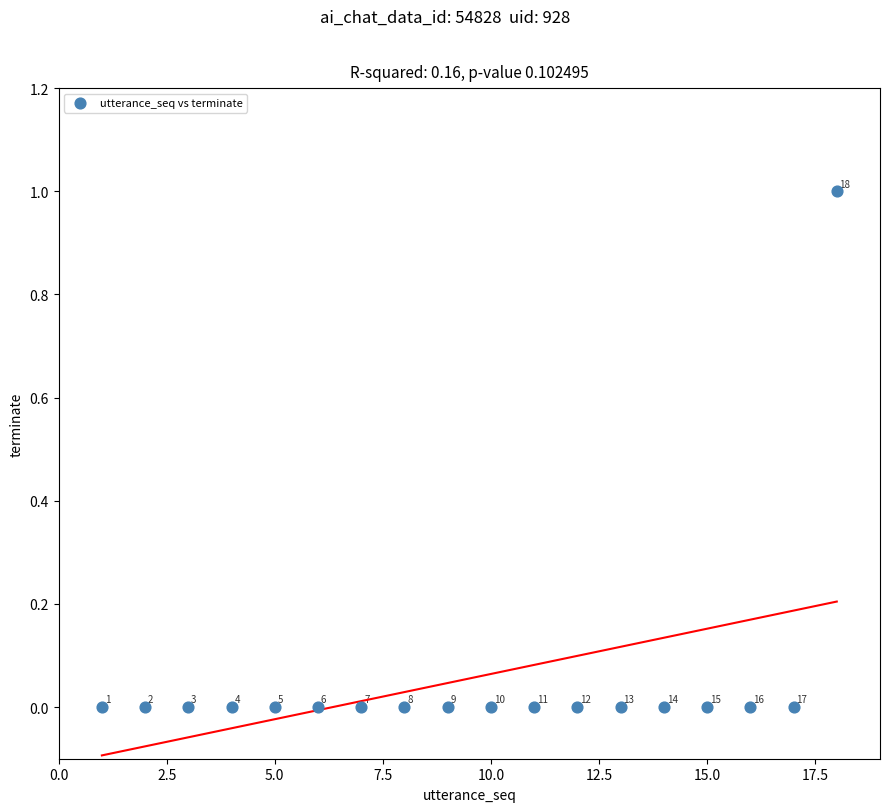

List the coordinates of all points as (Y, X) pairs, reading left to right.

(0, 1)  (0, 2)  (0, 3)  (0, 4)  (0, 5)  (0, 6)  (0, 7)  (0, 8)  (0, 9)  (0, 10)  (0, 11)  (0, 12)  (0, 13)  (0, 14)  (0, 15)  (0, 16)  (0, 17)  (1, 18)